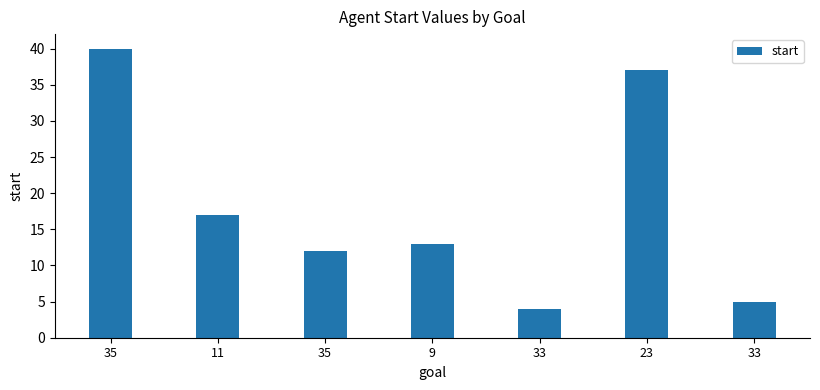

How many bars are there in total?

7